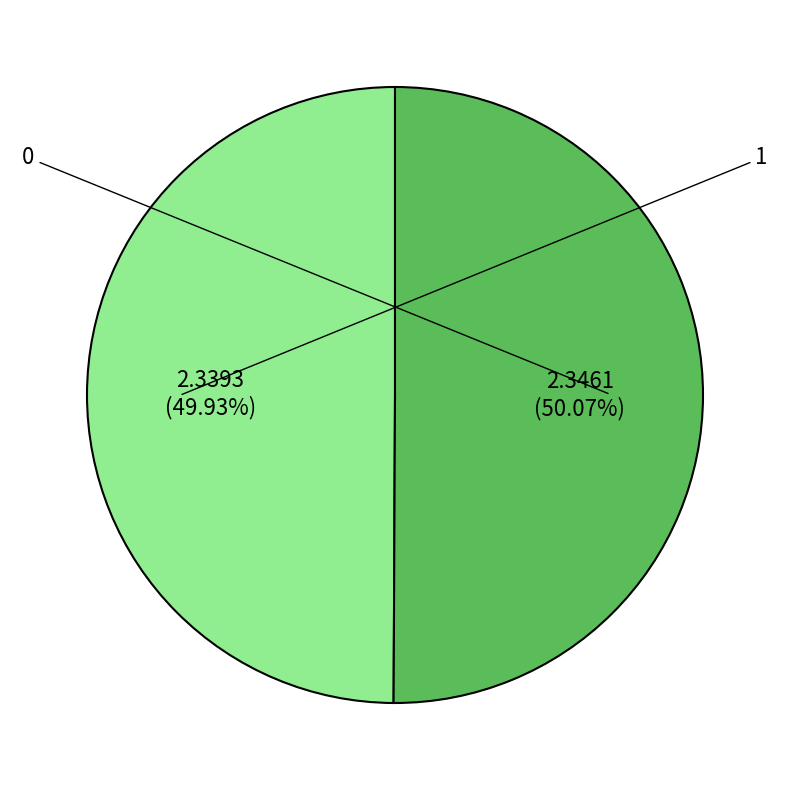

The 1 slice represents 50% of the pie. True or false?

True